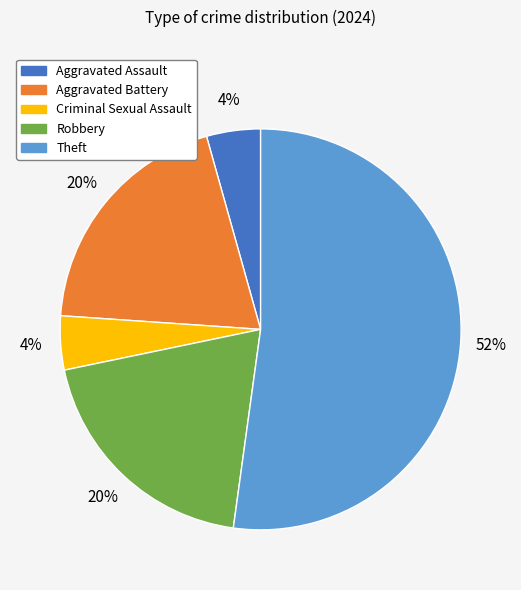

Is it true that Robbery is 20% of the pie?

True